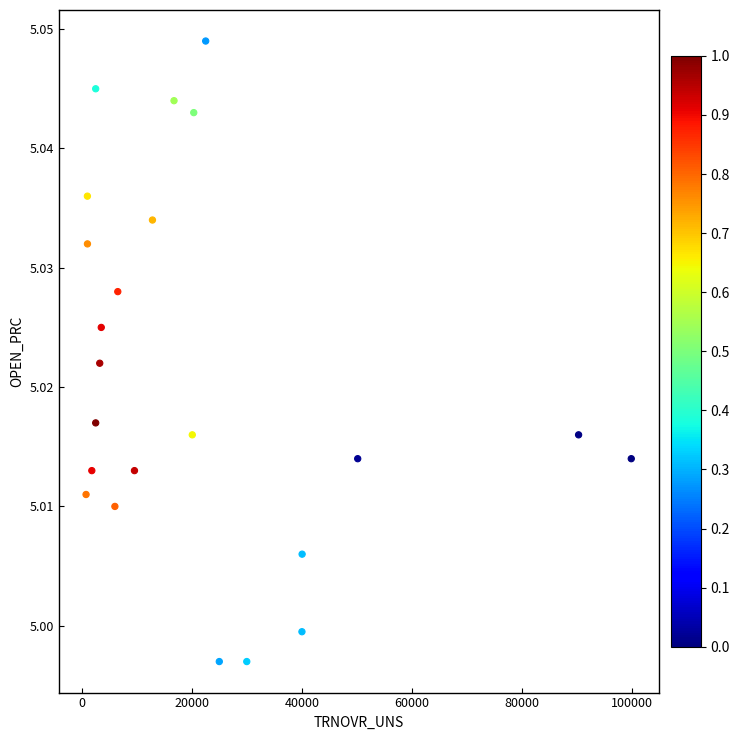

What is the range of X values (max minus min)?

99159.8